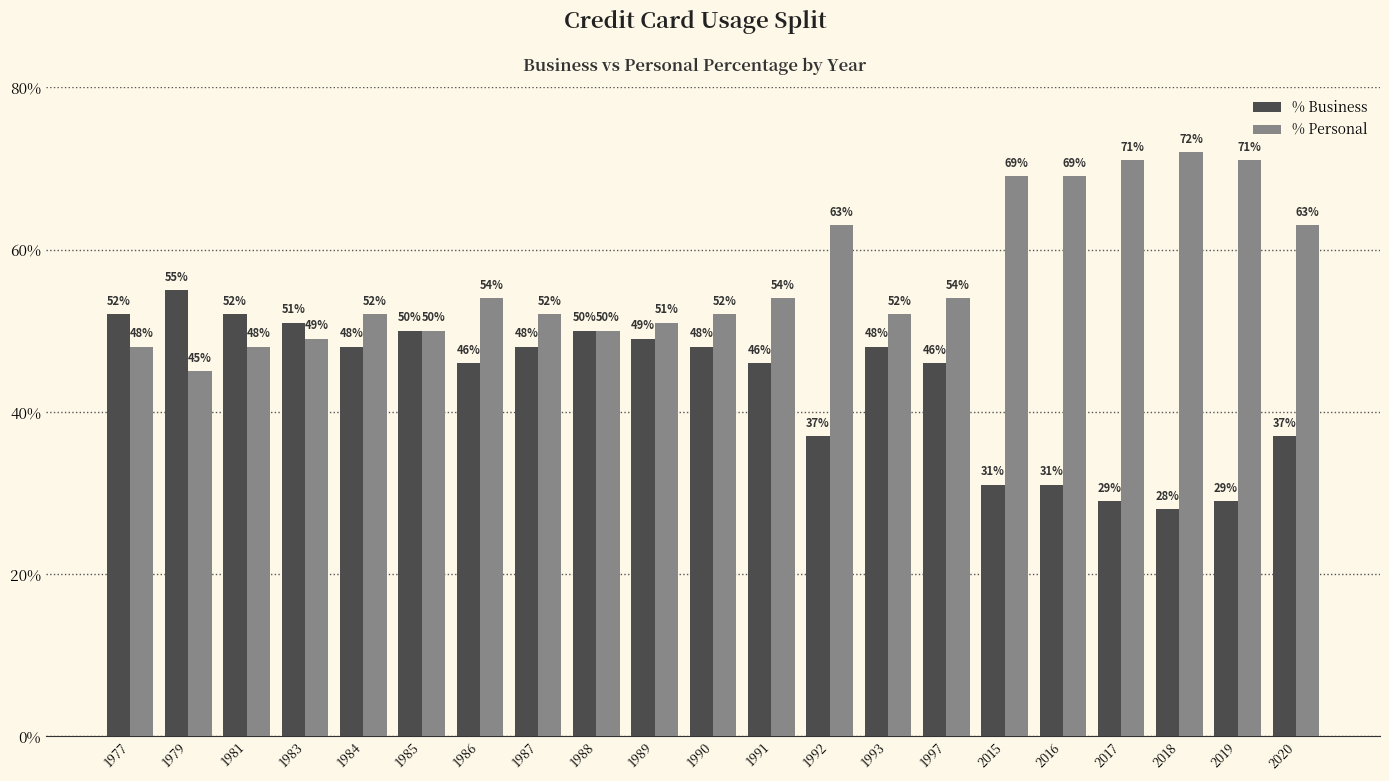

What is the approximate value of % Business at 2018, to the nearest 10?

30